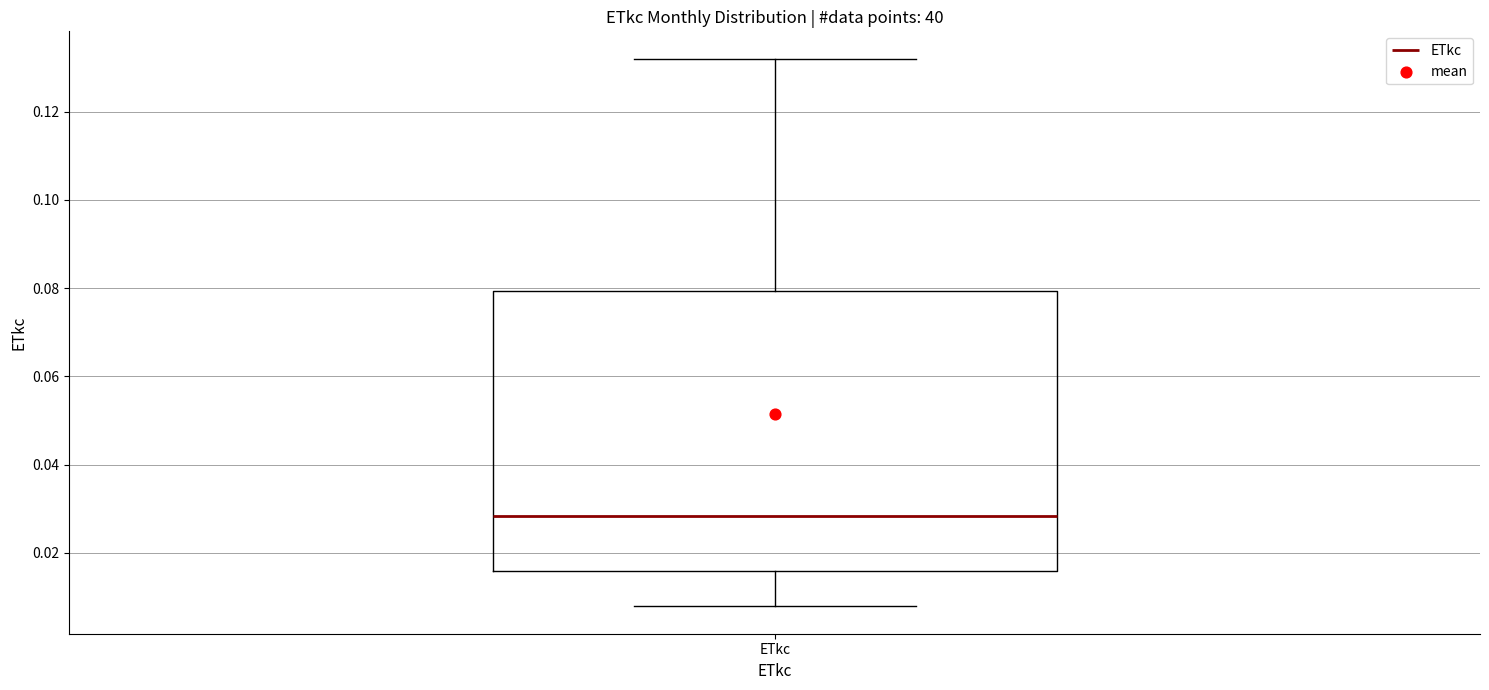

Transcribe this box plot: give where the median line is, the range the box spans, and where the two whiskers end, as read against the y-axis. The values are not printed on the chart, so give them approximately, as read against the axis.

median 0.028, box 0.016 to 0.080, whiskers 0.008 to 0.132